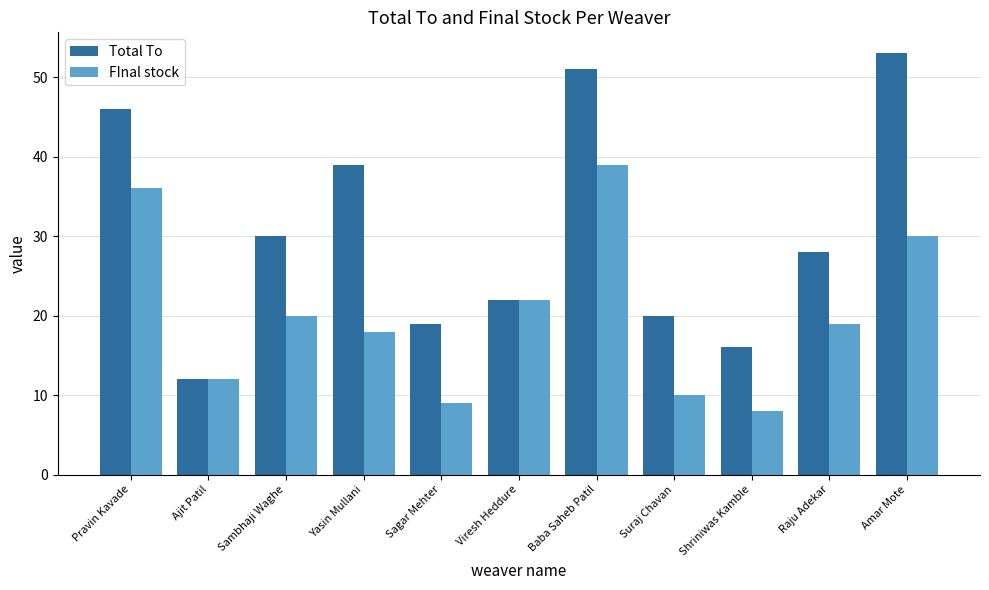

At Sagar Mehter, list the series in order from smallest to largest.

FInal stock, Total To